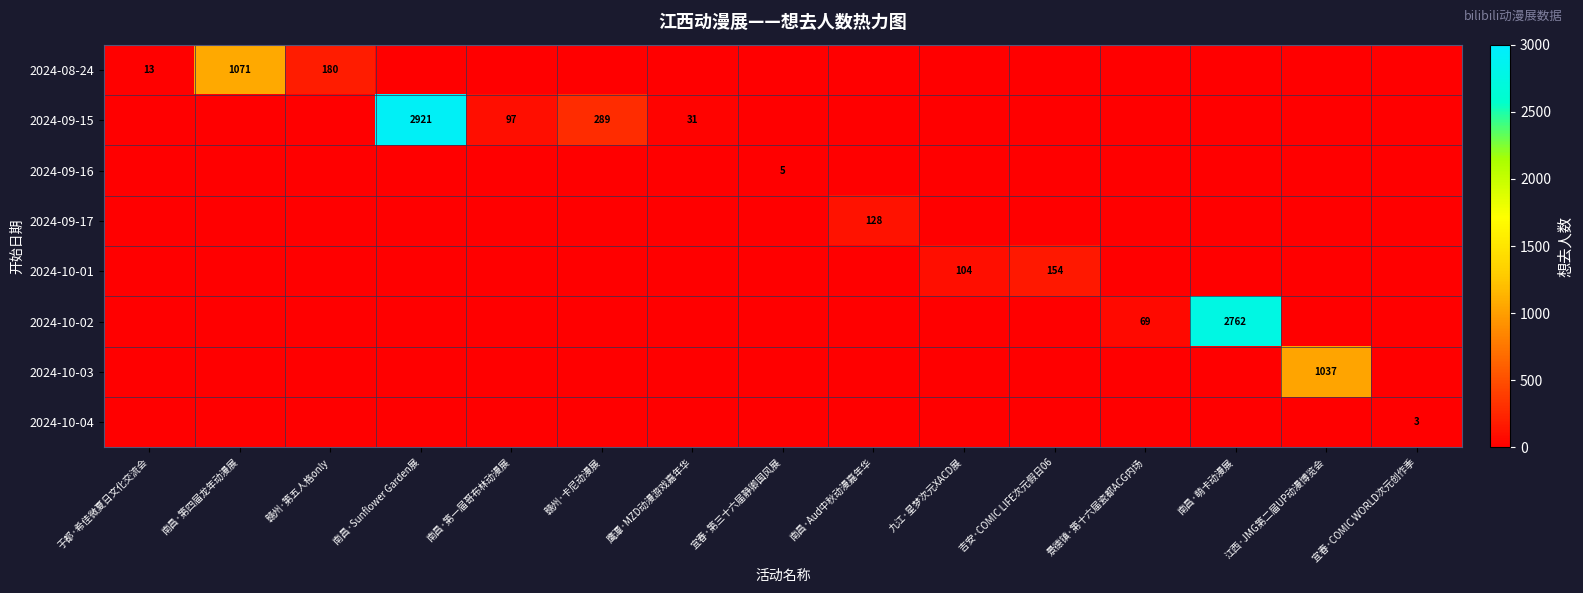

At which category is the sum across all series the highest?

南昌·Sunflower Garden展